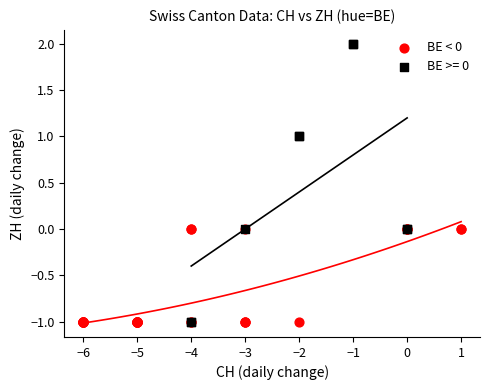

Which series reaches the maximum Y coordinate?

BE >= 0